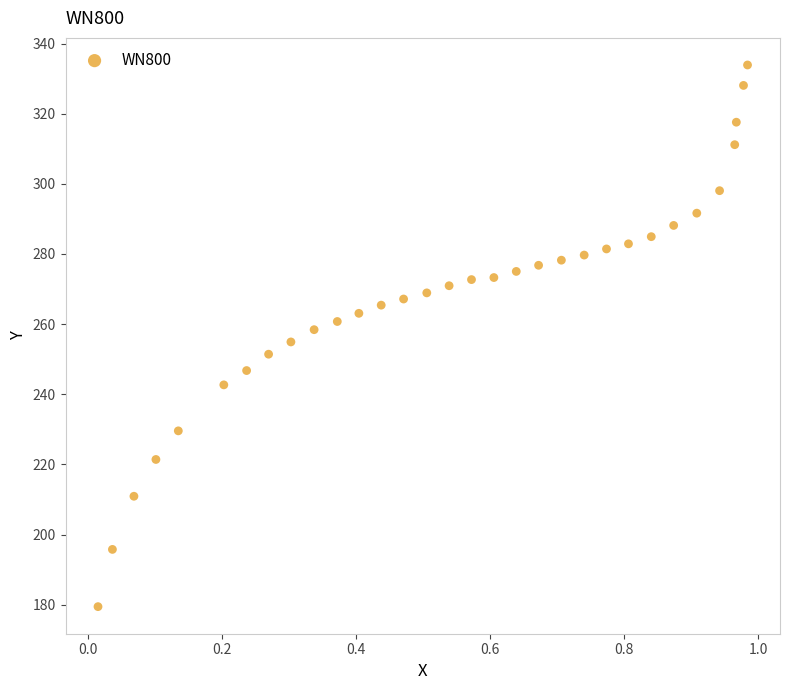

What is the range of X values (max minus min)?

1.0